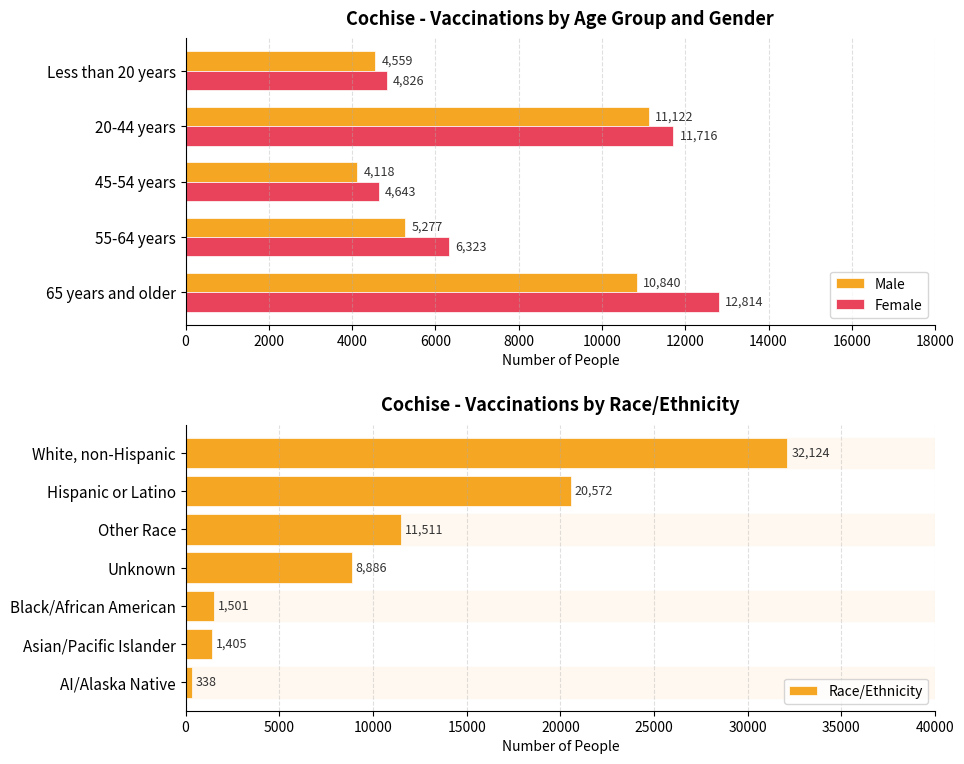

How many data points in Male are above 5277?

2